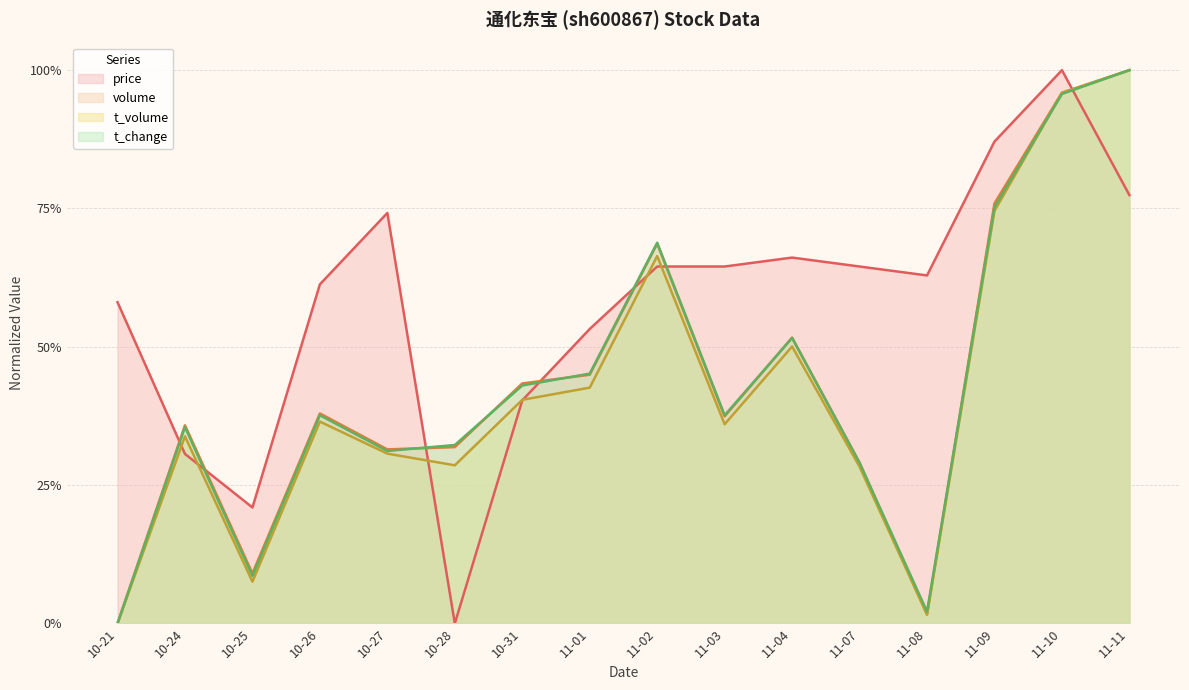

Is the value of t_volume at 11-07 greater than the value of t_change at 10-21?

Yes